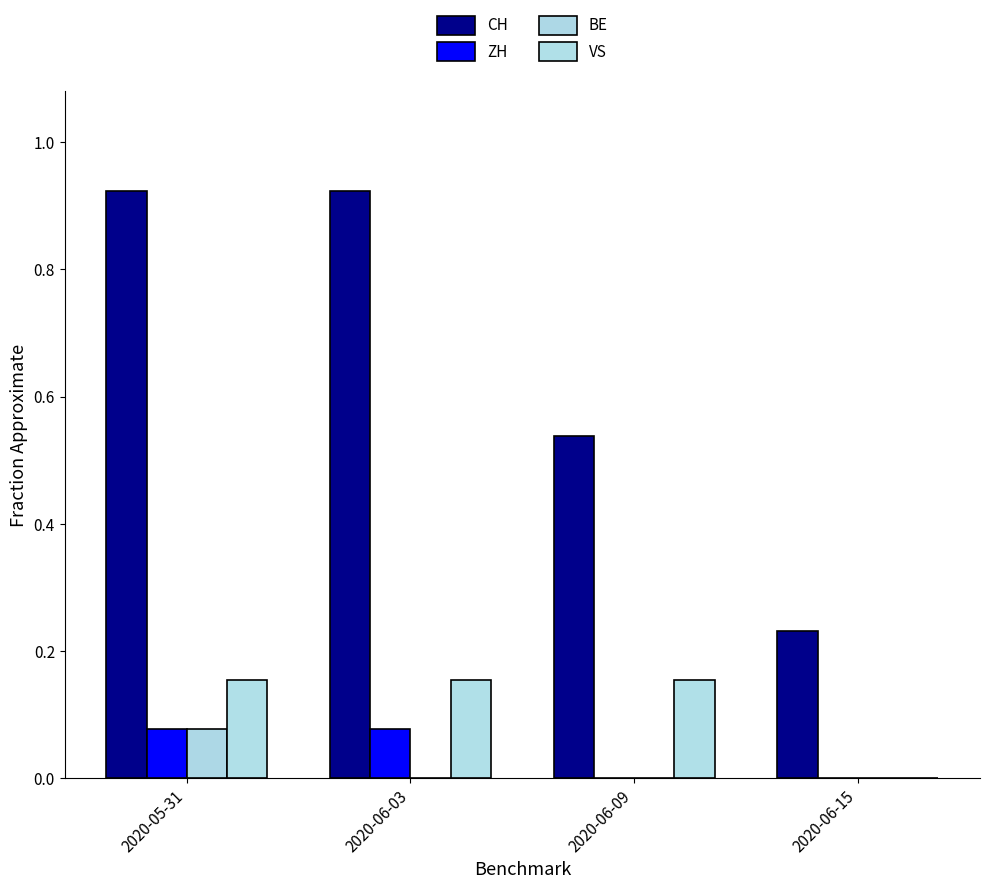

Reading left to right, what are all the values shown in this chart?

CH: 0.9	0.9	0.5	0.2
ZH: 0.1	0.1	0.0	0.0
BE: 0.1	0.0	0.0	0.0
VS: 0.2	0.2	0.2	0.0